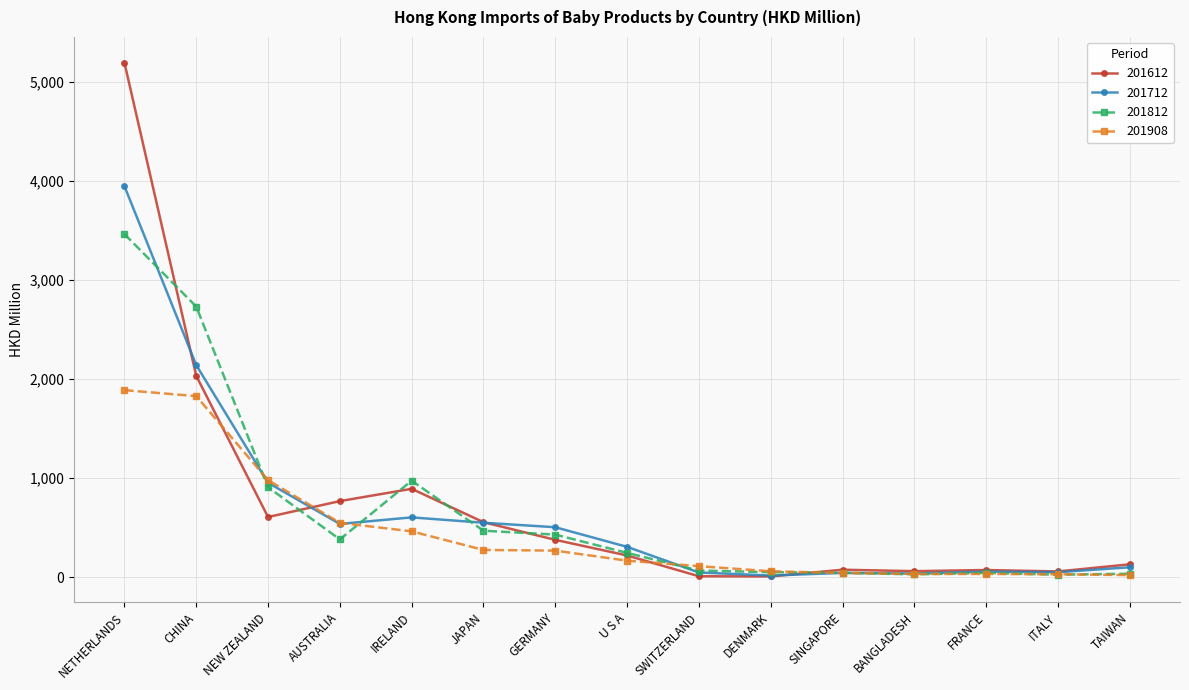

How many data points in 201612 are less than 221?

7